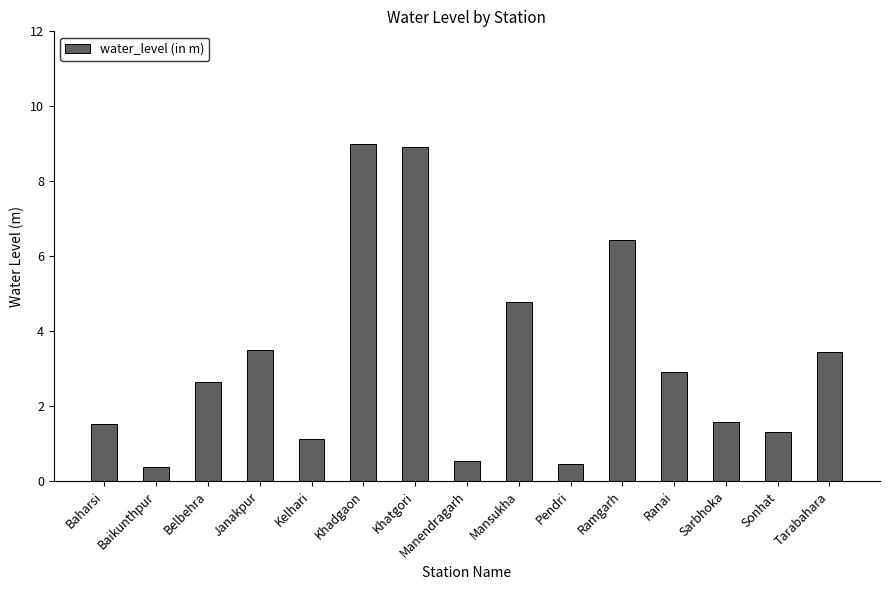

What is the sum of all values?

48.6